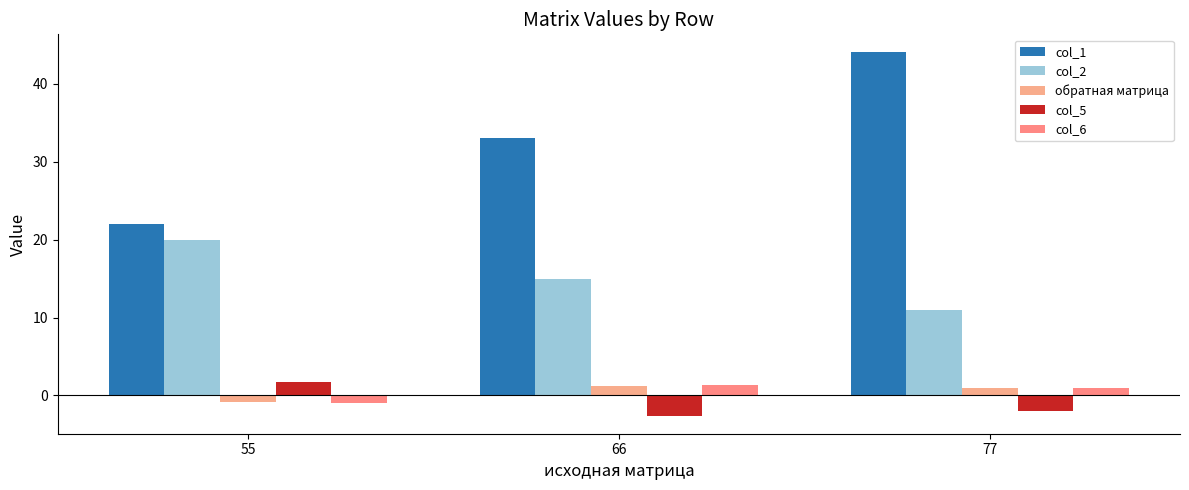

At which label does col_2 first exceed 15?

55